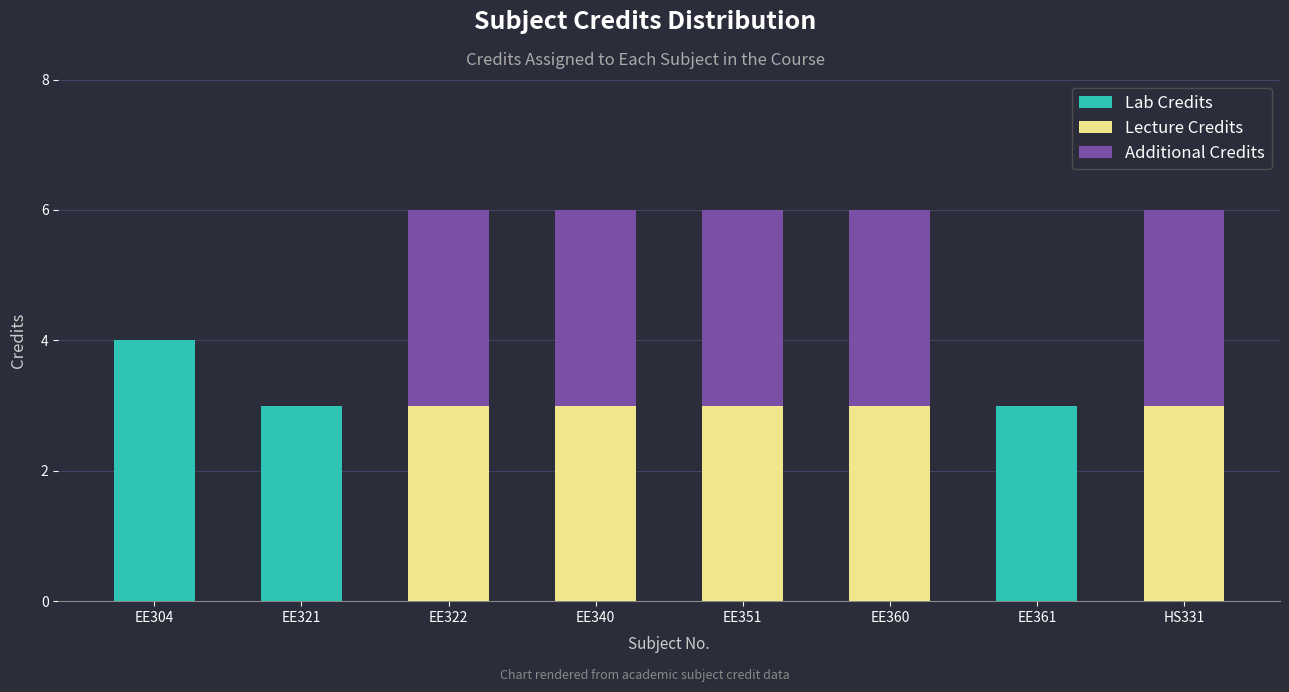

What is the difference between the Lab Credits values at EE304 and EE360?

4